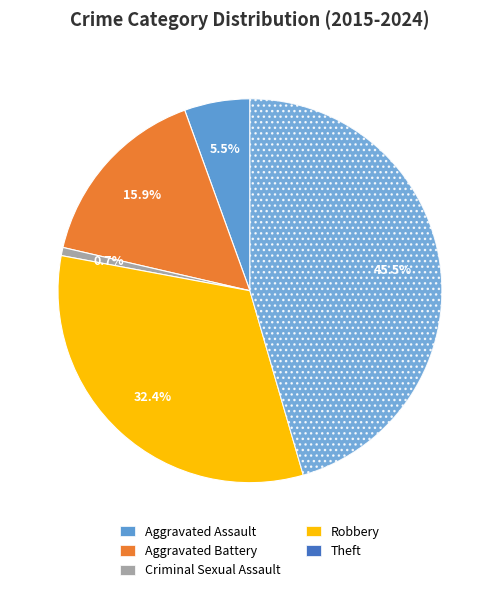

How many slices are in this pie chart?

5